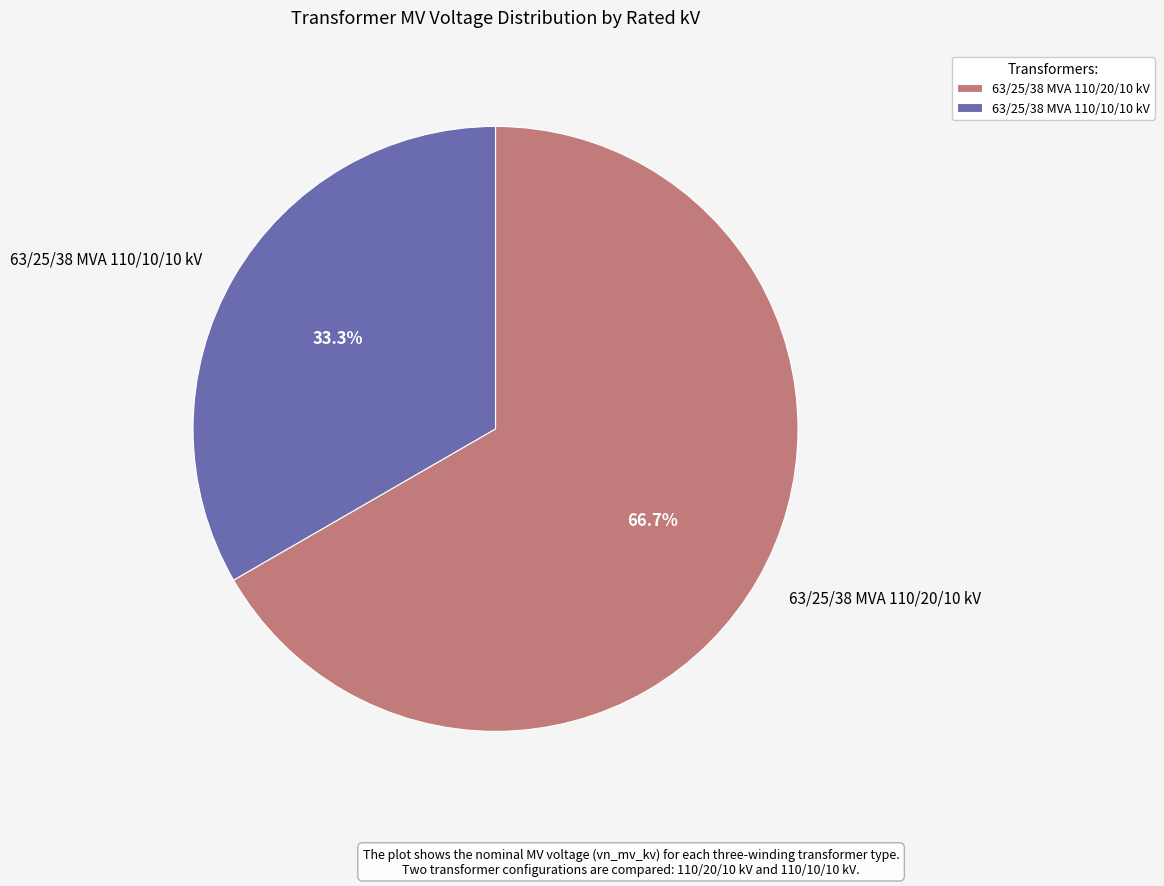

Rank the categories by value from highest to lowest.

63/25/38 MVA 110/20/10 kV, 63/25/38 MVA 110/10/10 kV